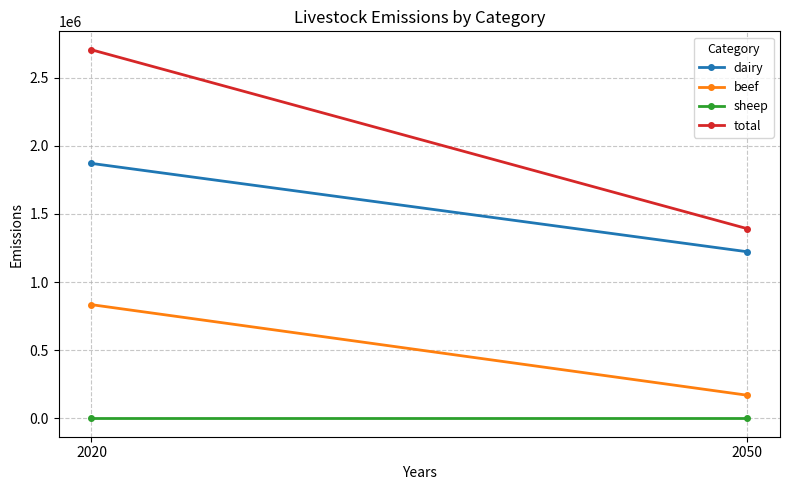

At how many categories does at least one series exceed 239488?

2